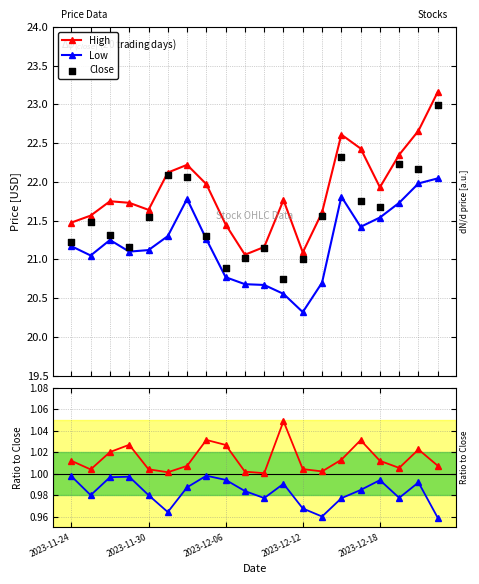

What is the value of the Low point at the 5th from the left?

21.1